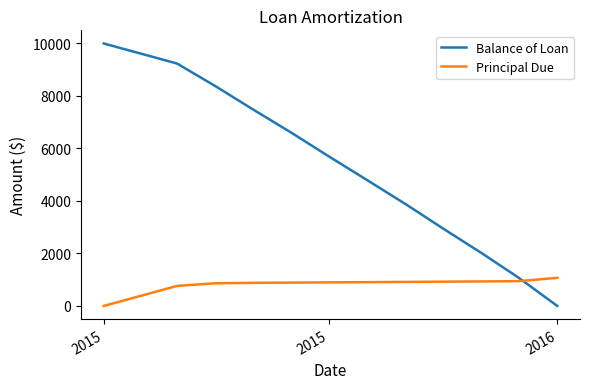

Which series has the largest total across all categories?

Balance of Loan